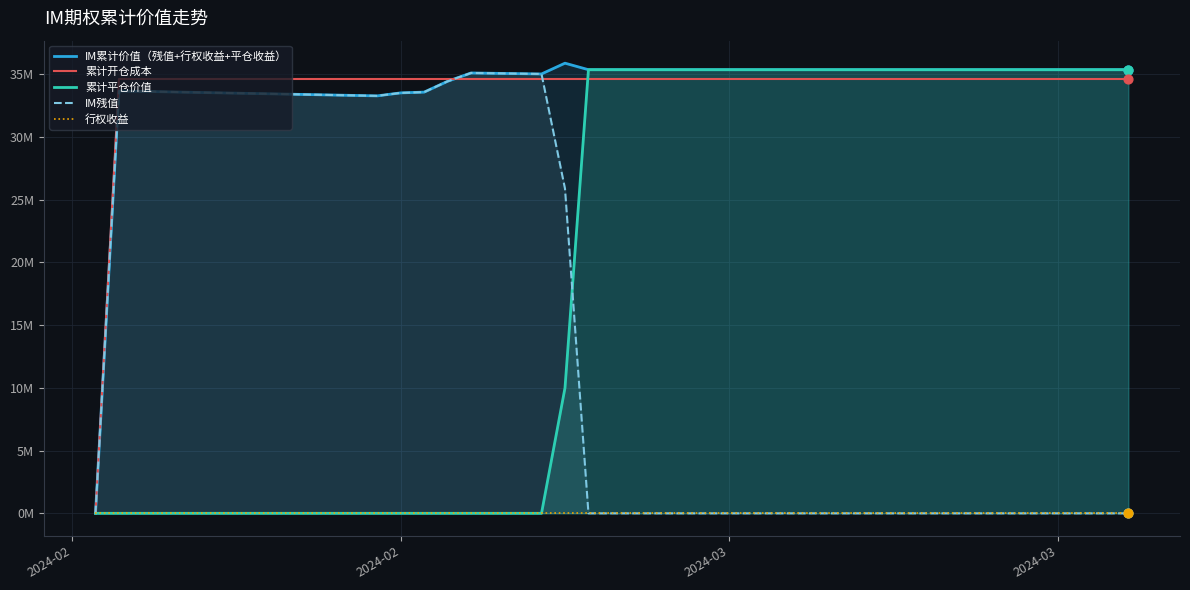

Is the value of 累计平仓价值 at 11 greater than the value of 累计开仓成本 at 11?

Yes